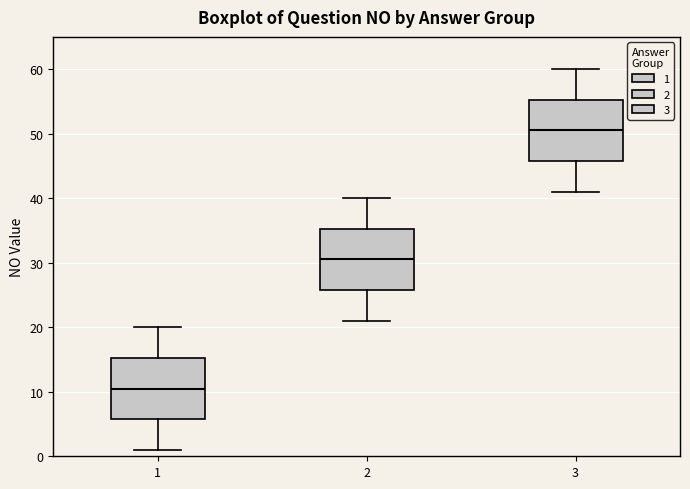

Reading left to right, transcribe this box plot: for each box, give where its median line is, the range the box spans, and where its two whiskers end, as read against the y-axis. The values are not printed on the chart, so give them approximately, as read against the axis.

1: median 11, box 6 to 15, whiskers 1 to 20
2: median 31, box 26 to 35, whiskers 21 to 40
3: median 51, box 46 to 55, whiskers 41 to 60